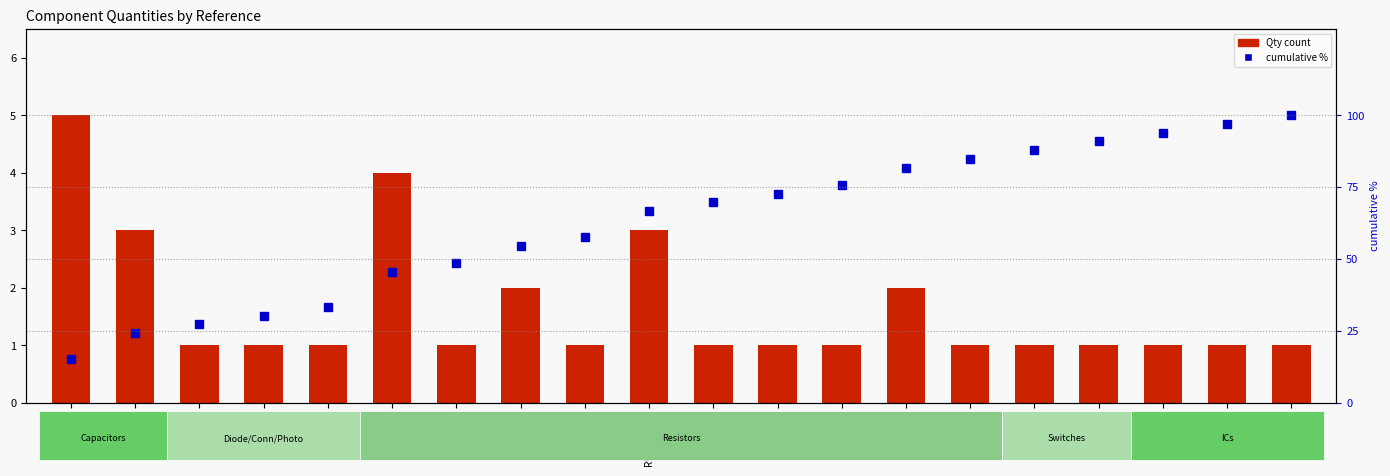

The value of cumulative % at C3/C6/C7 is 24.2. True or false?

True